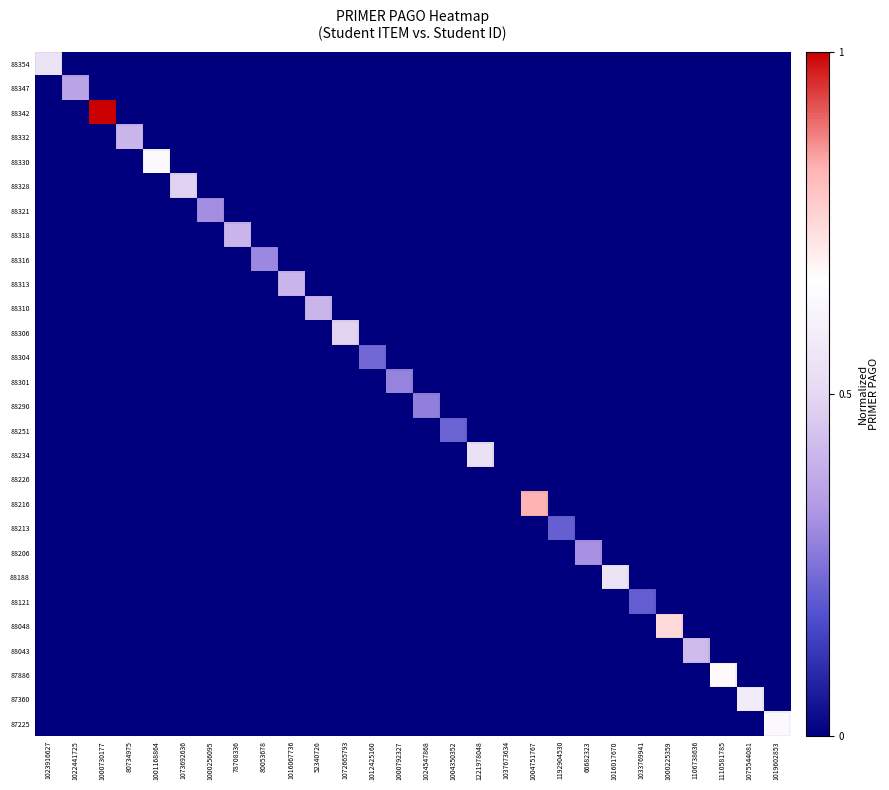

How many data points does each series have?

28